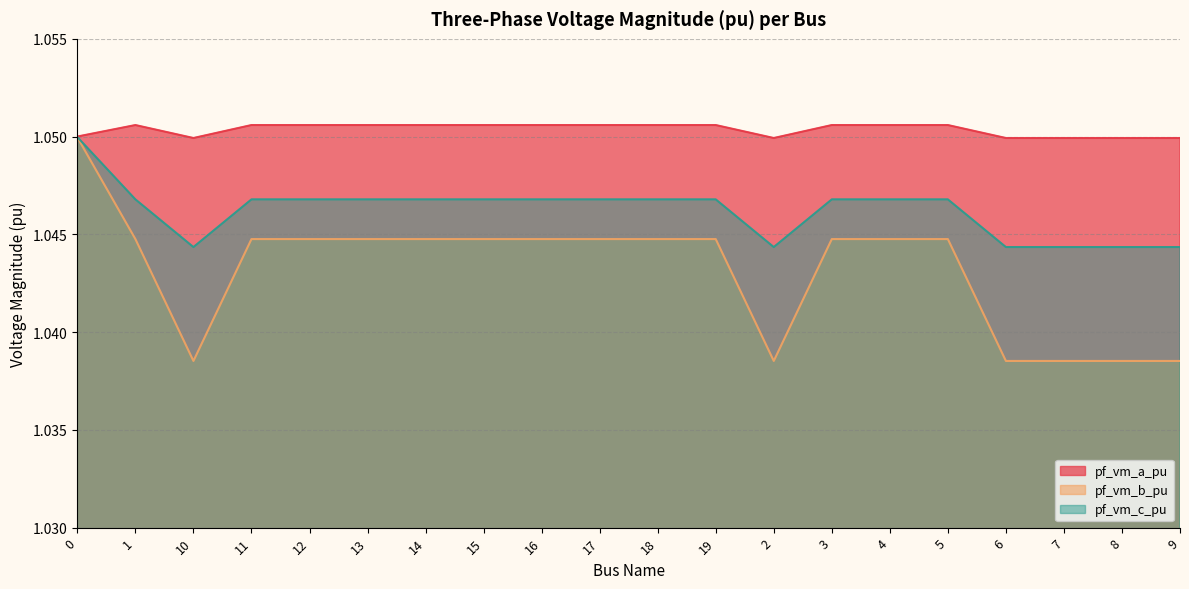

What is the average value of the pf_vm_b_pu series?

1.0